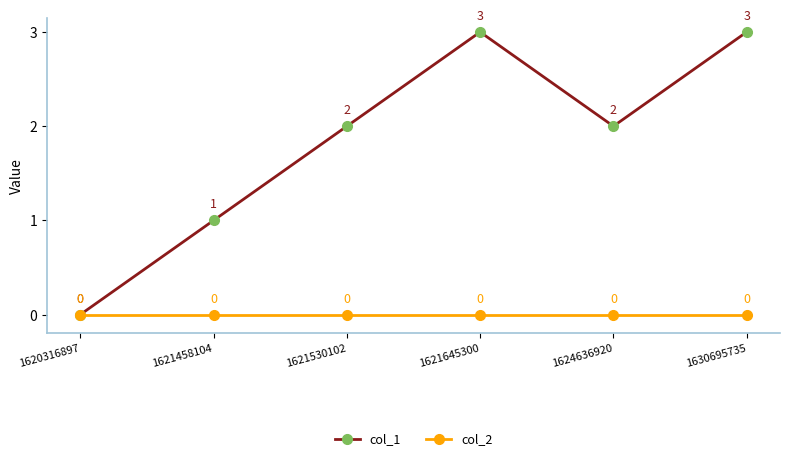

What is the average value of the col_1 series?

2